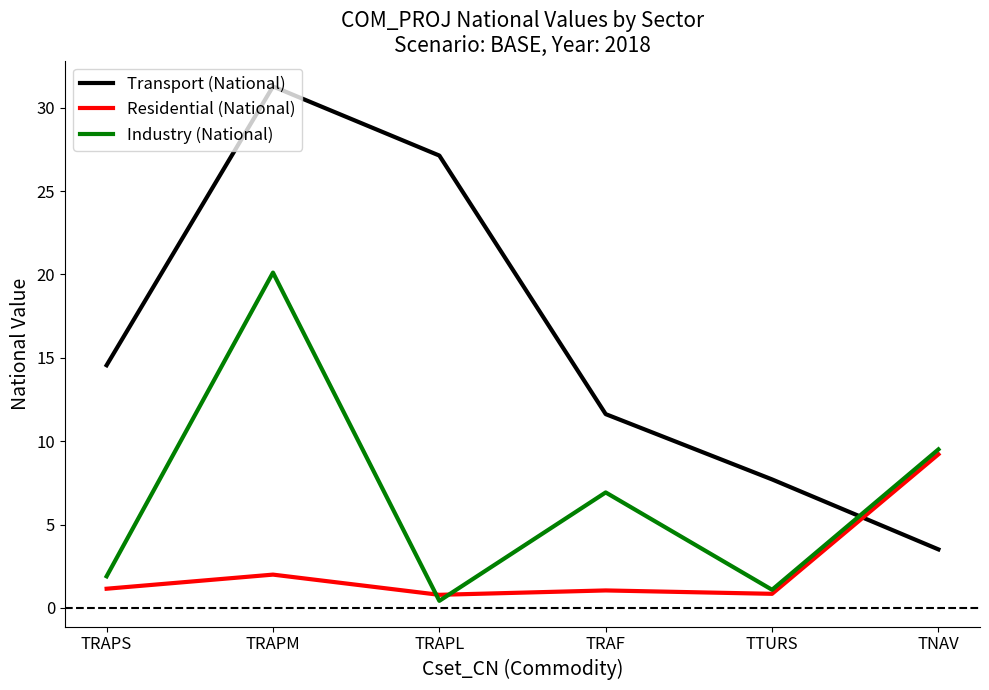

The Transport (National) series shows 27.1 at TRAPL. True or false?

True